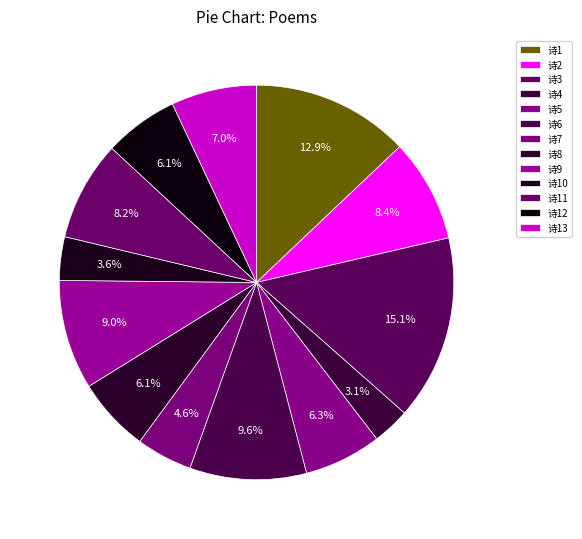

Count the number of slices in the pie.

13